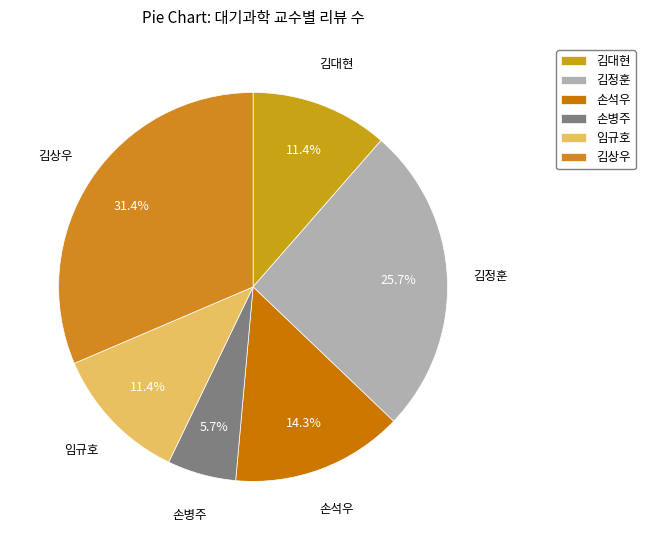

To the nearest percent, what percentage of the pie is 김상우?

31%